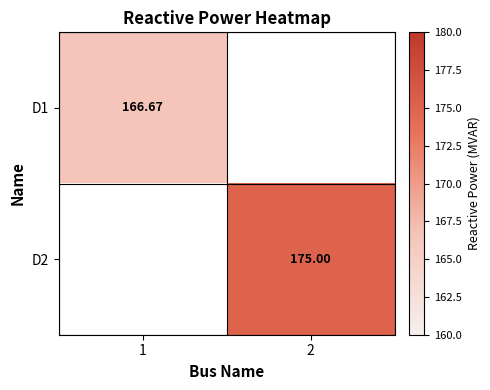

What is the maximum value shown in the chart?

175.0